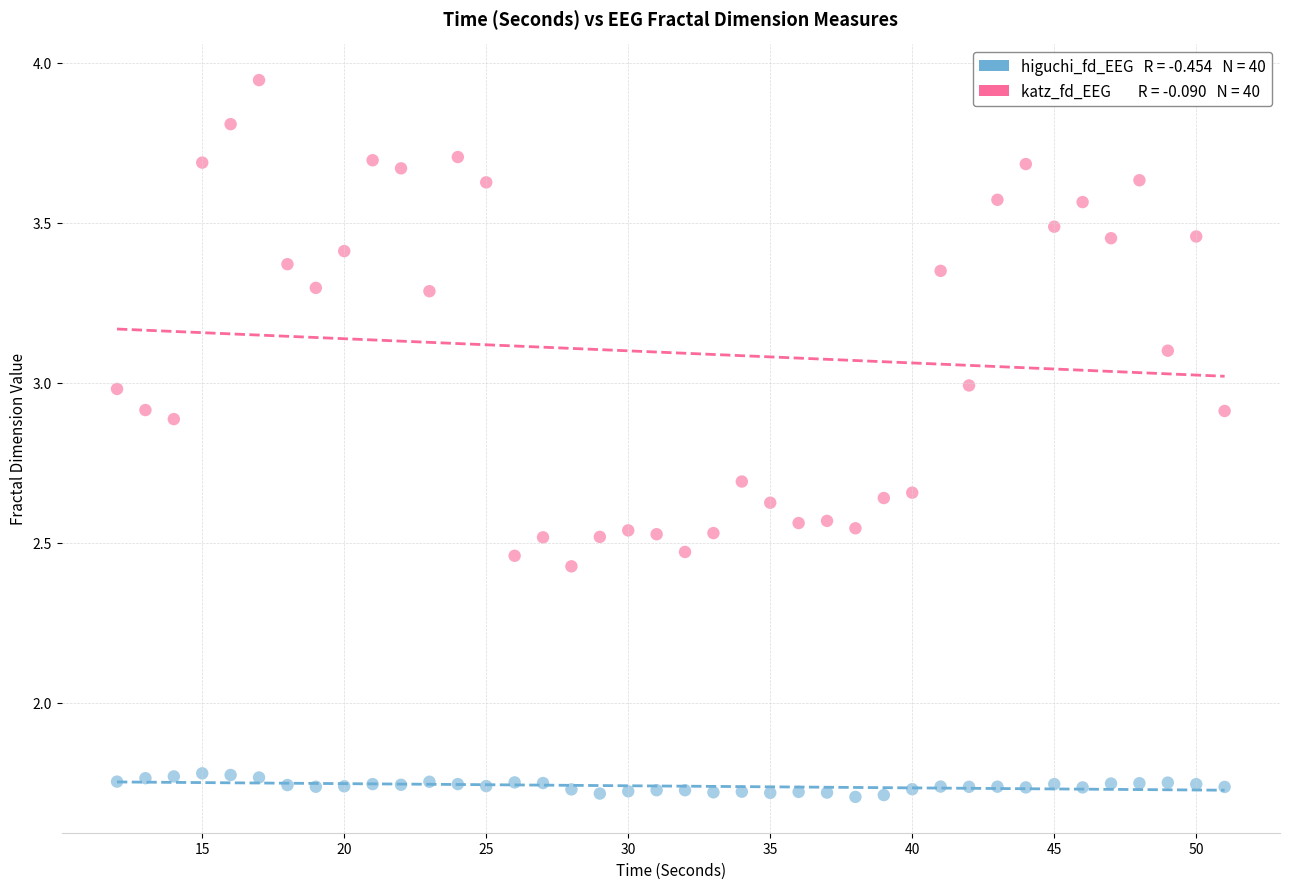

Across all data points, what is the range of X values (max minus min)?

39.0